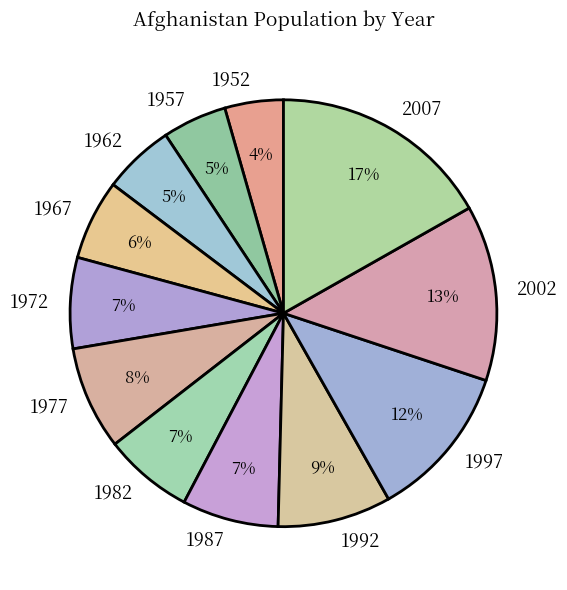

Which slice is the largest?

2007